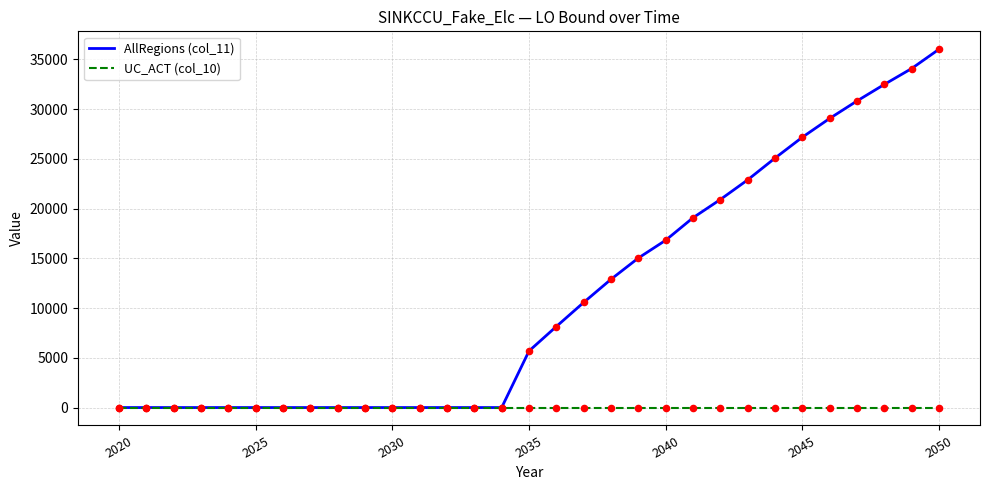

Which series has the widest spread of values?

AllRegions (col_11)